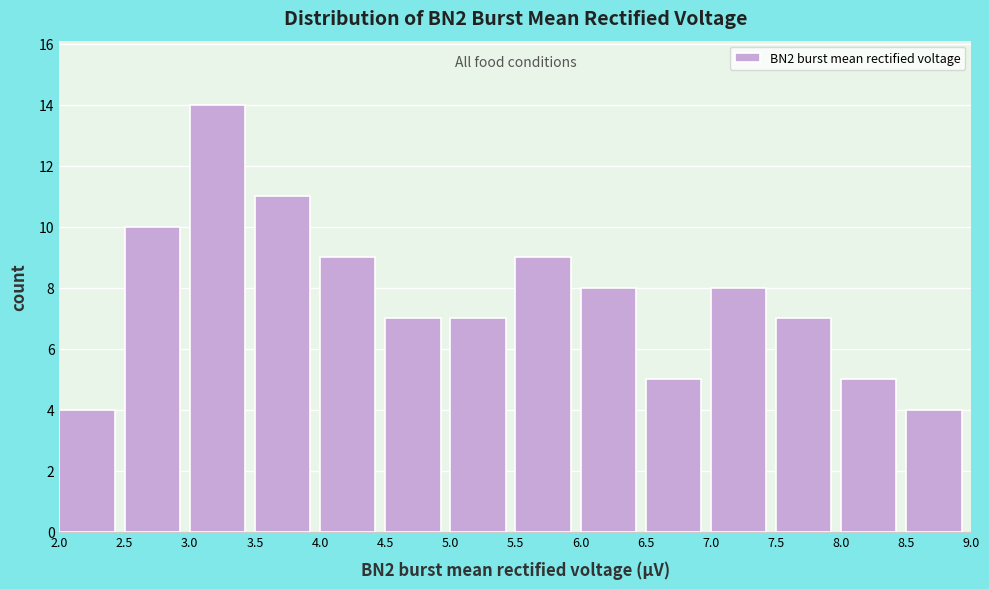

Which range on the x-axis has the tallest bar?

3.0 to 3.5